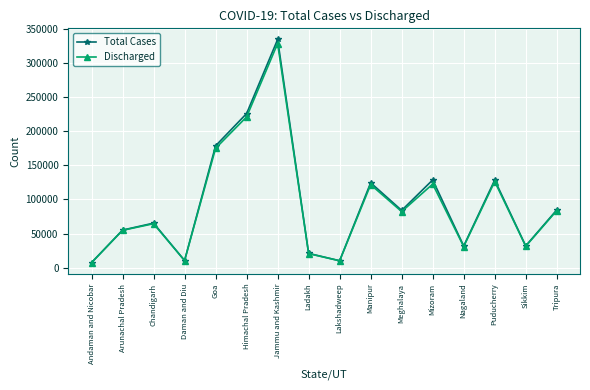

The Total Cases series shows 7670 at Andaman and Nicobar. True or false?

True